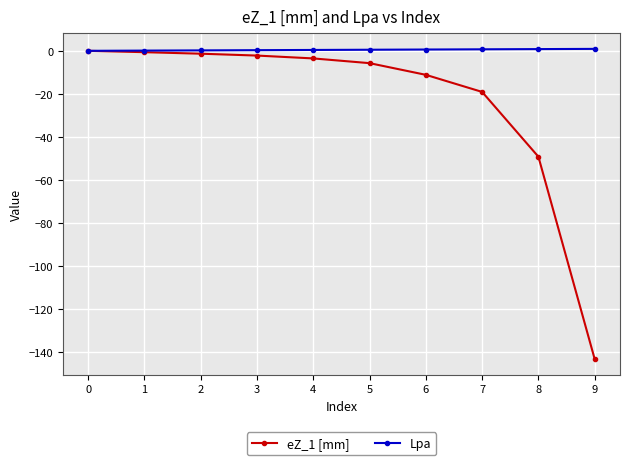

Which series has the widest spread of values?

eZ_1 [mm]